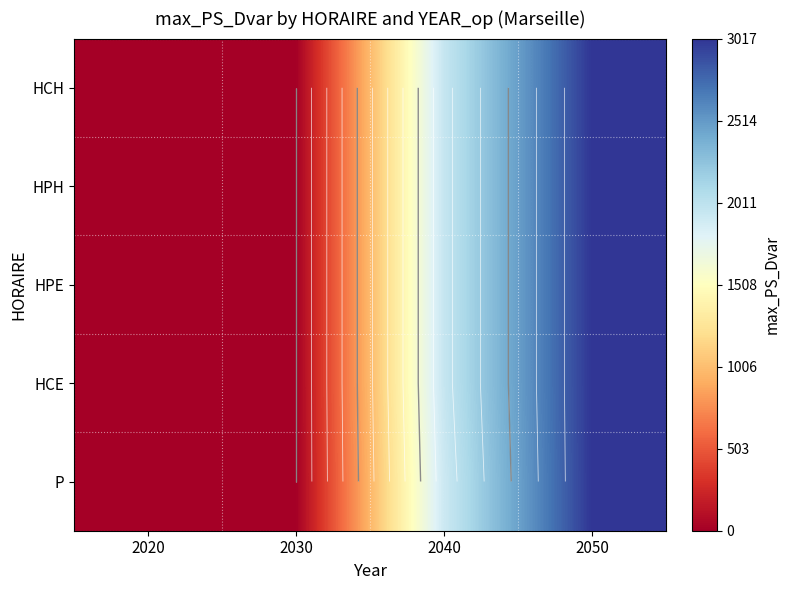

At 2030, list the series in order from largest to smallest.

HCH, HPH, HPE, HCE, P